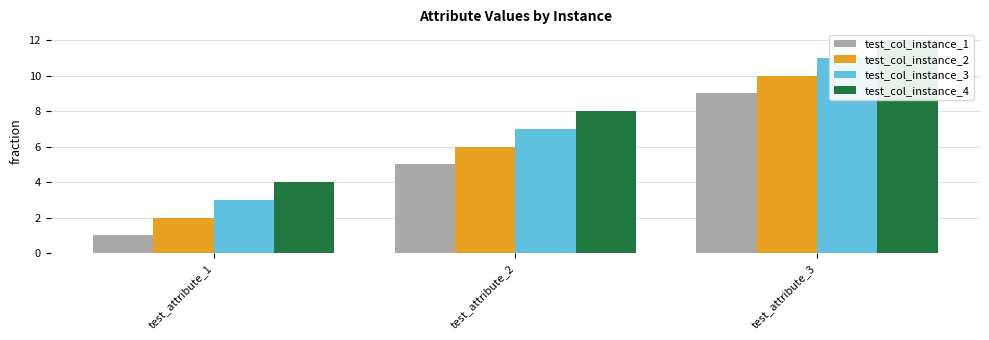

True or false: test_col_instance_1 has a value of 4 at test_attribute_3.

False